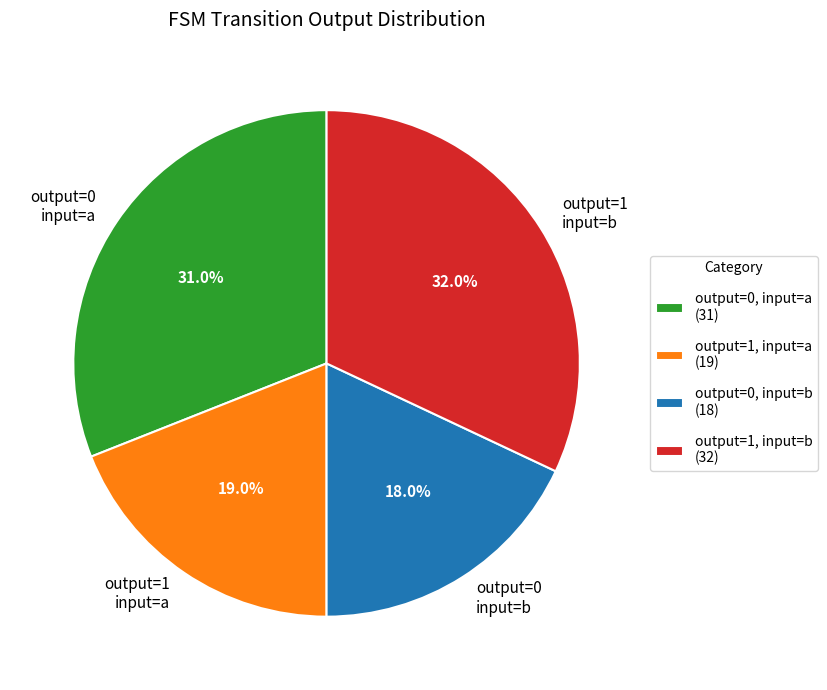

Combined, what portion of the pie is output=0 input=b and output=0 input=a?

49.0%